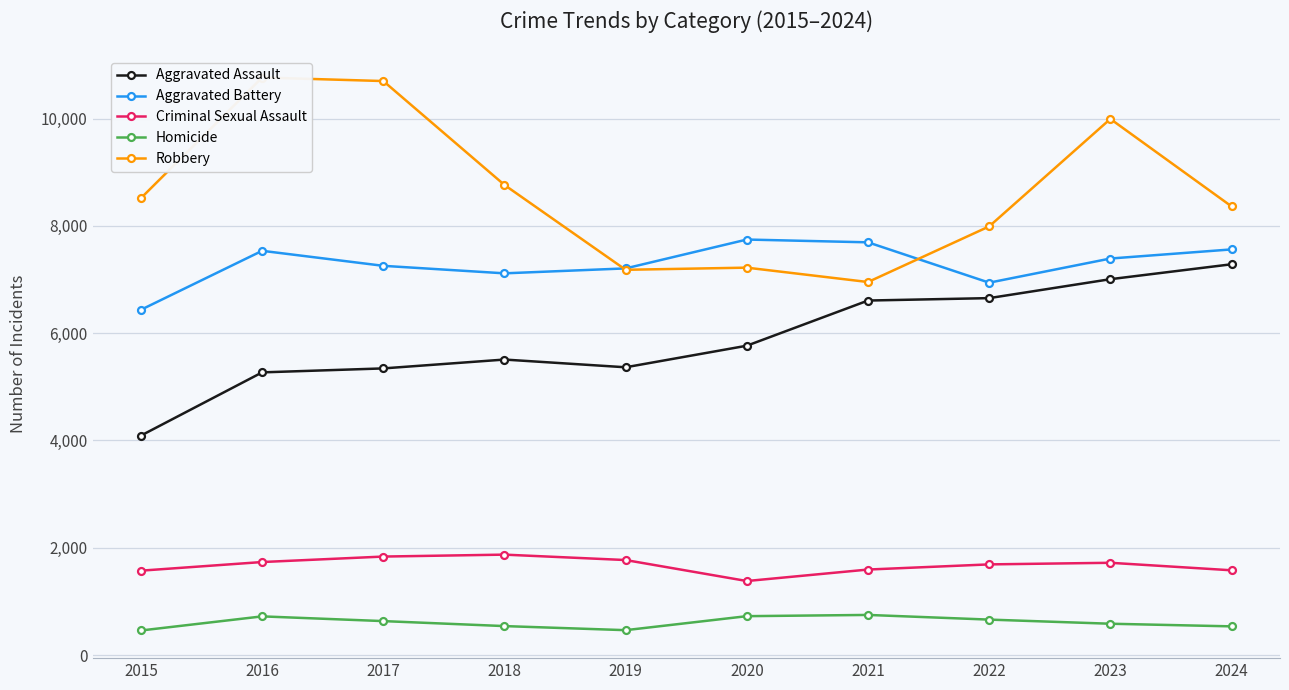

How many lines are shown in the chart?

5